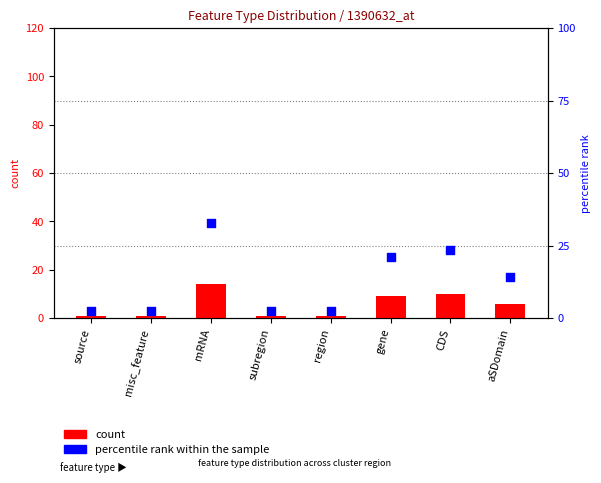

Which series reaches the minimum Y coordinate?

count